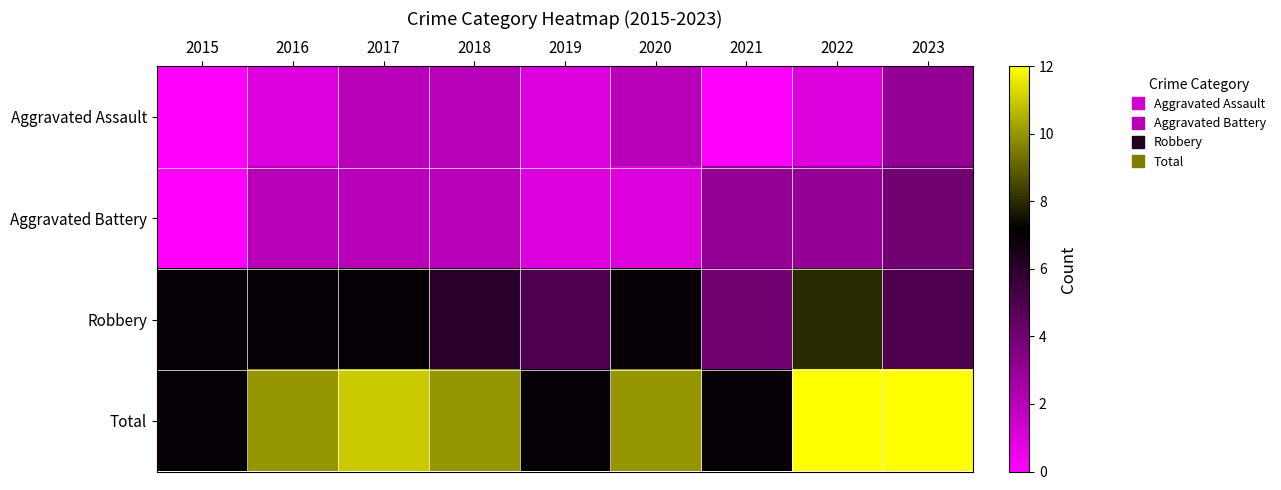

Which series has the widest spread of values?

Total